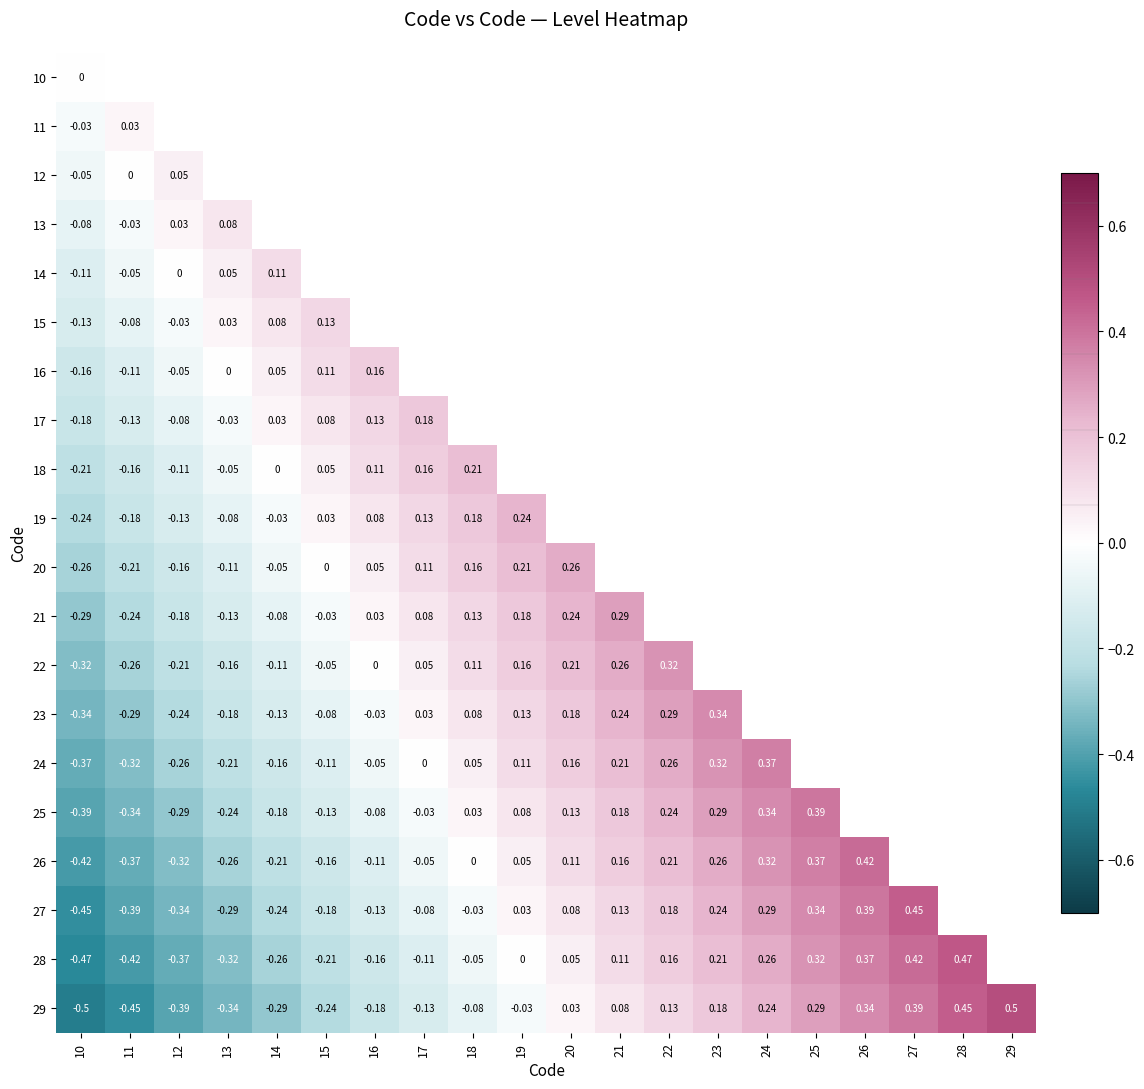

How many distinct data groups are displayed?

20